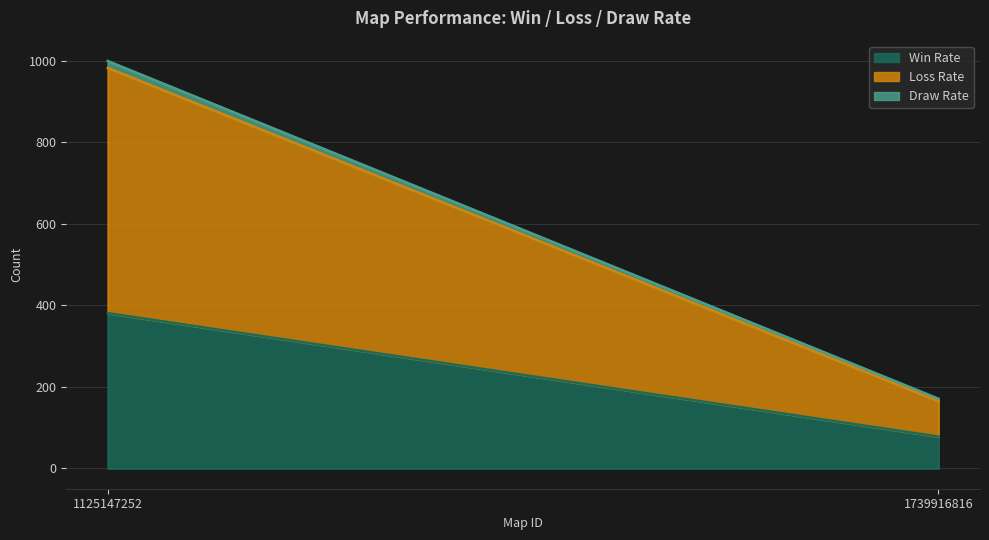

The value of Loss Rate at 1125147252 is 848. True or false?

False